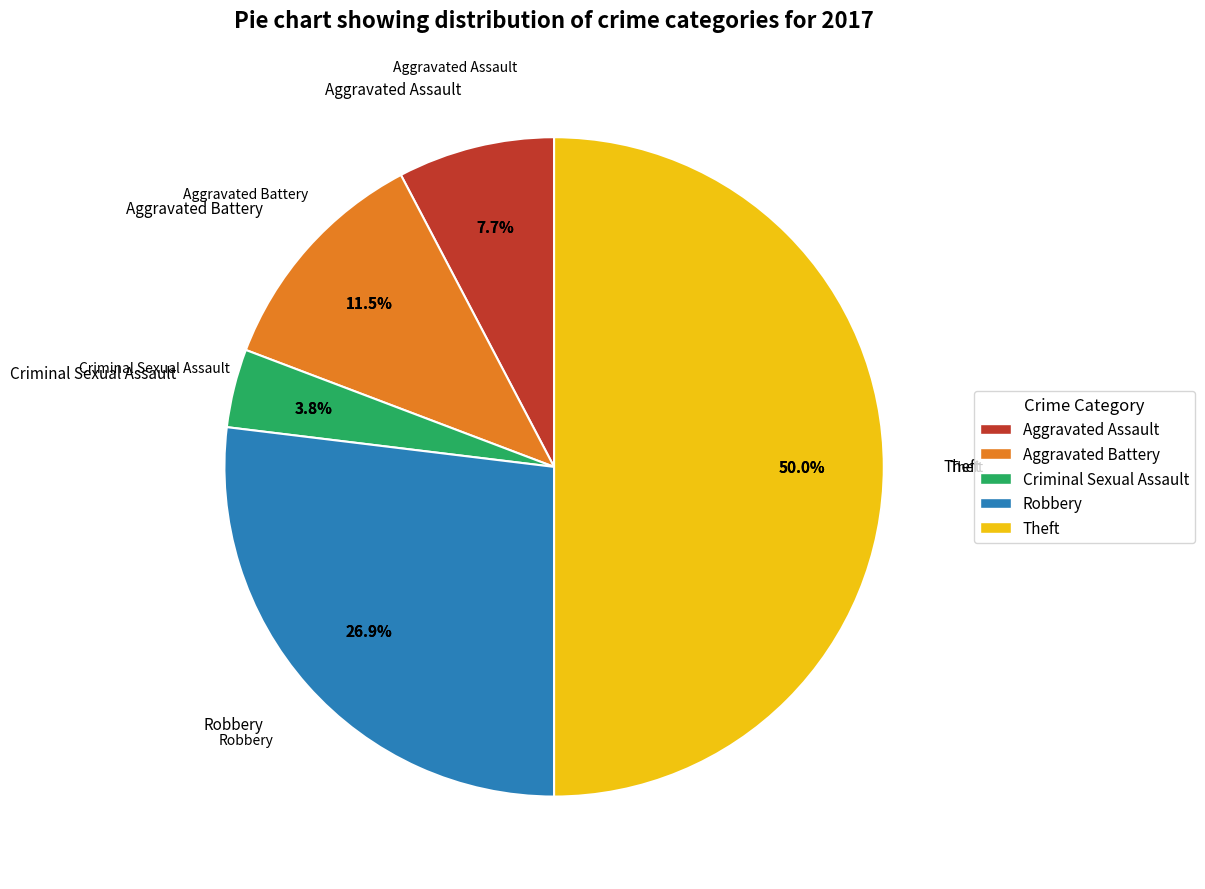

Rank the categories by value from highest to lowest.

Theft, Robbery, Aggravated Battery, Aggravated Assault, Criminal Sexual Assault